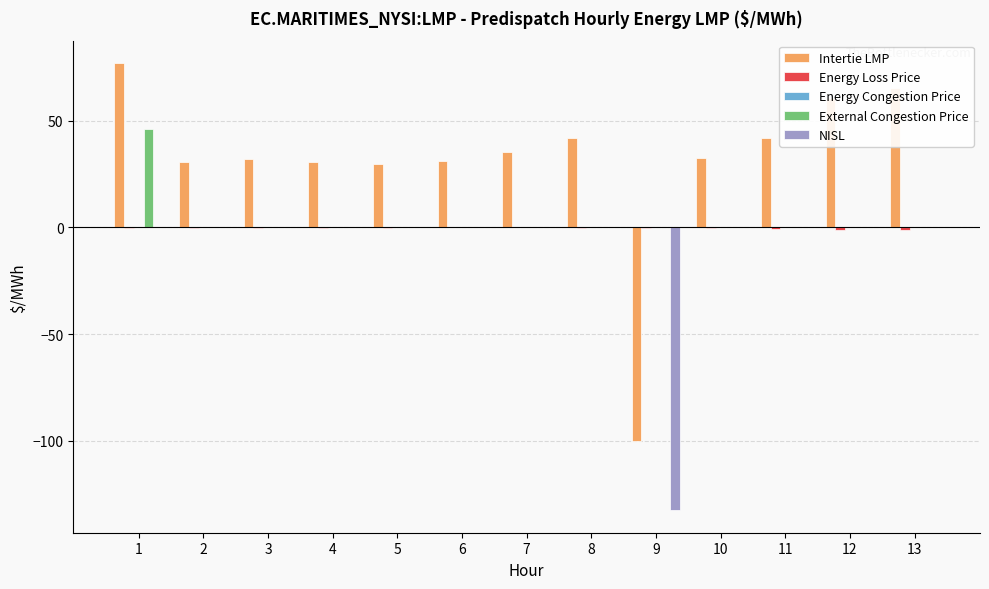

Is the value of Intertie LMP at 2 greater than the value of External Congestion Price at 12?

Yes